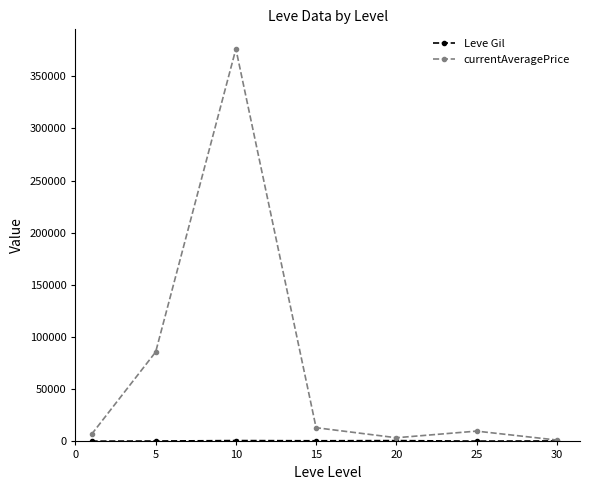

What is the greatest value displayed?

376152.5